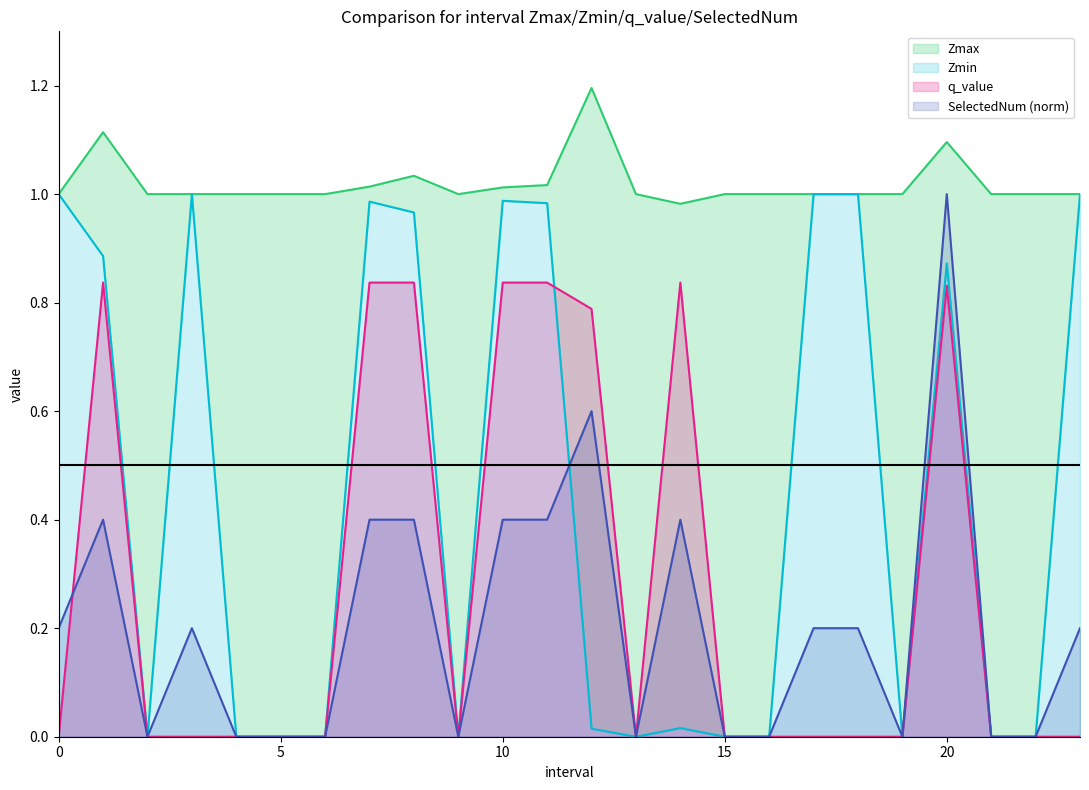

What is the average value of the SelectedNum series?

0.2